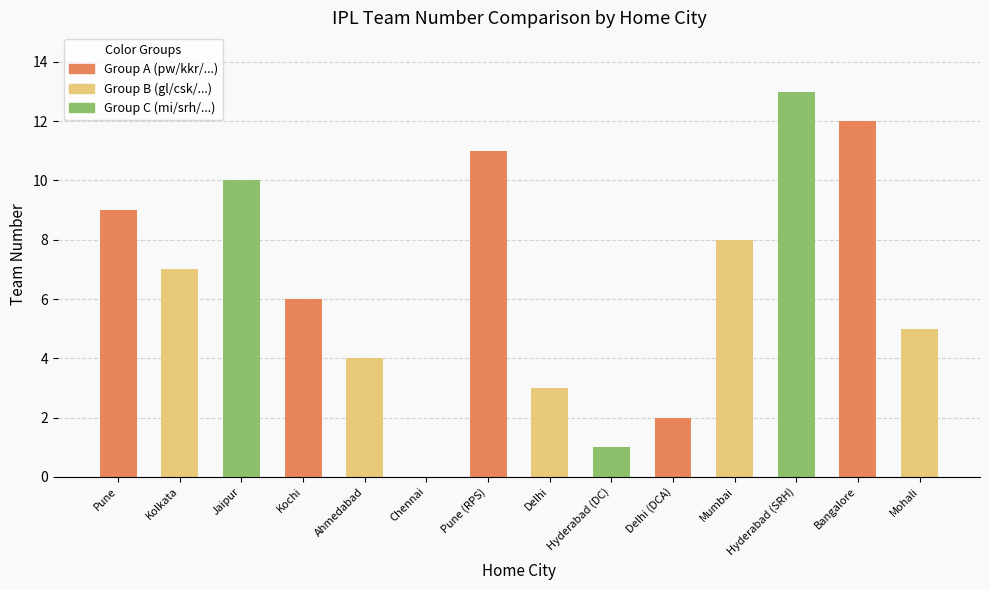

What is the label of the 14th bar from the left?

Mohali